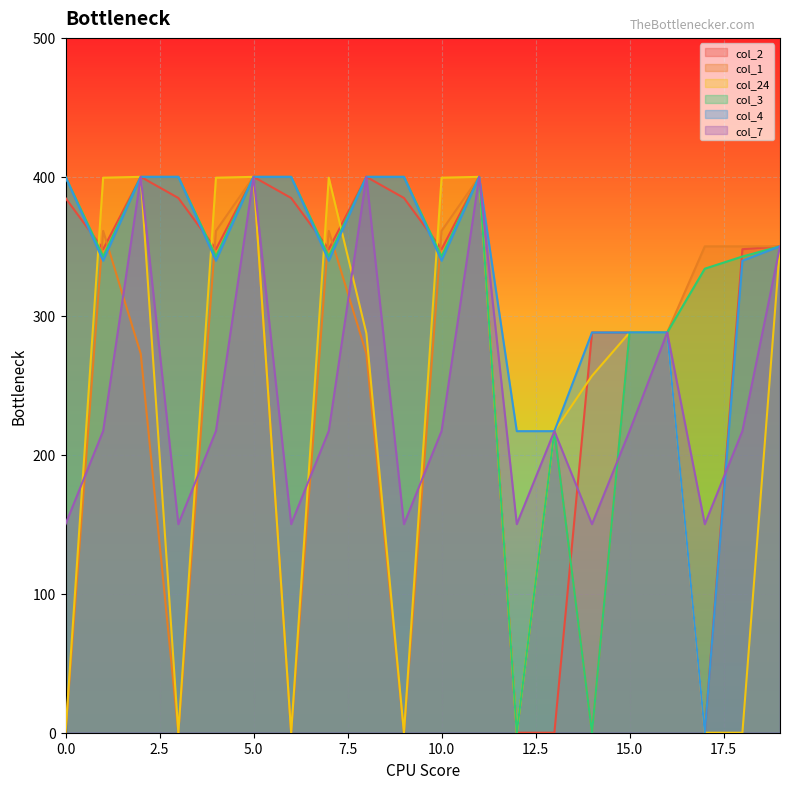

How many interior local valleys does the col_4 series have?

5